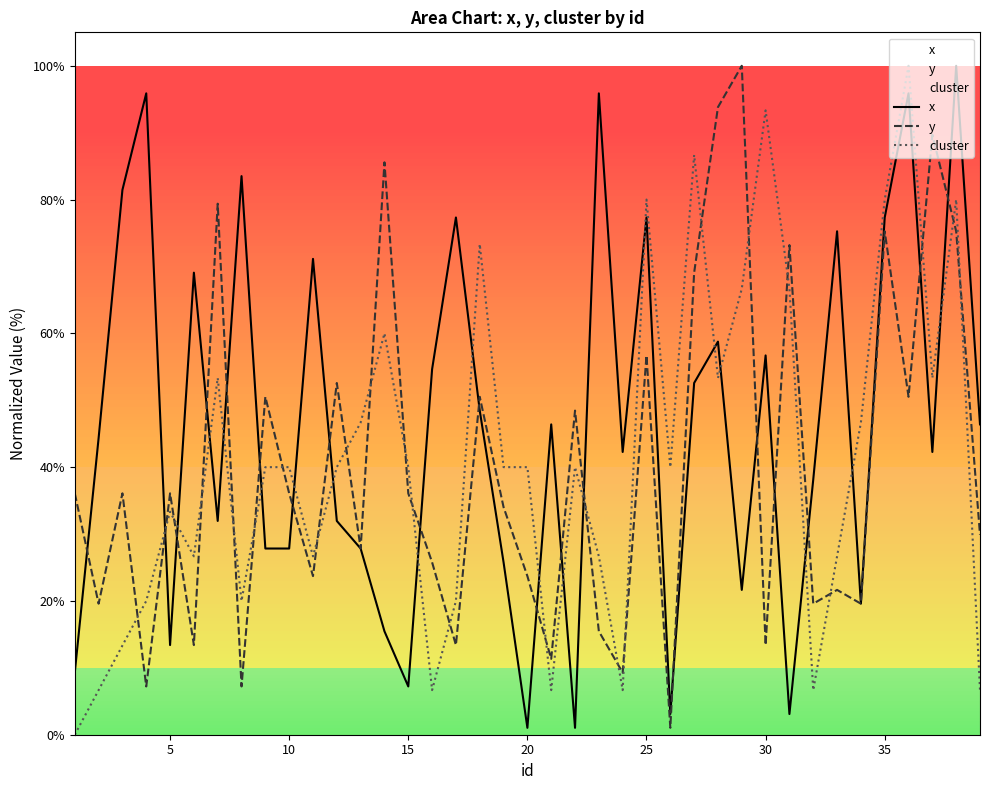

What is the value of the cluster point at the 24th from the left?

6.7